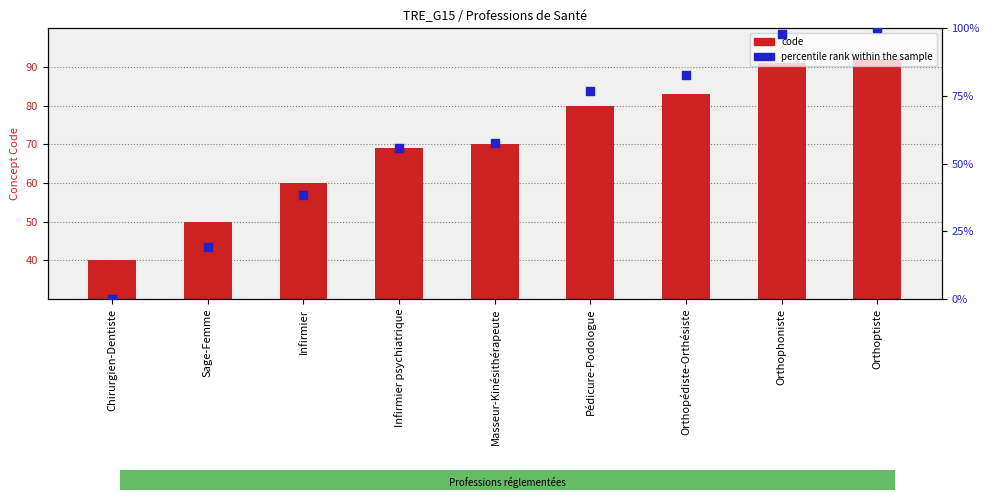

Is the value of percentile rank at Chirurgien-Dentiste greater than the value of code at Orthoptiste?

No